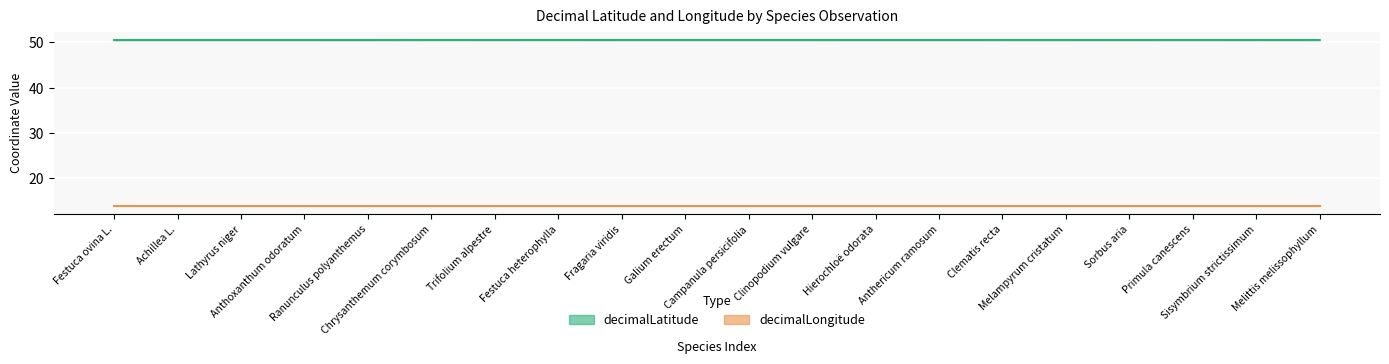

What position from the left is Clinopodium vulgare?

12